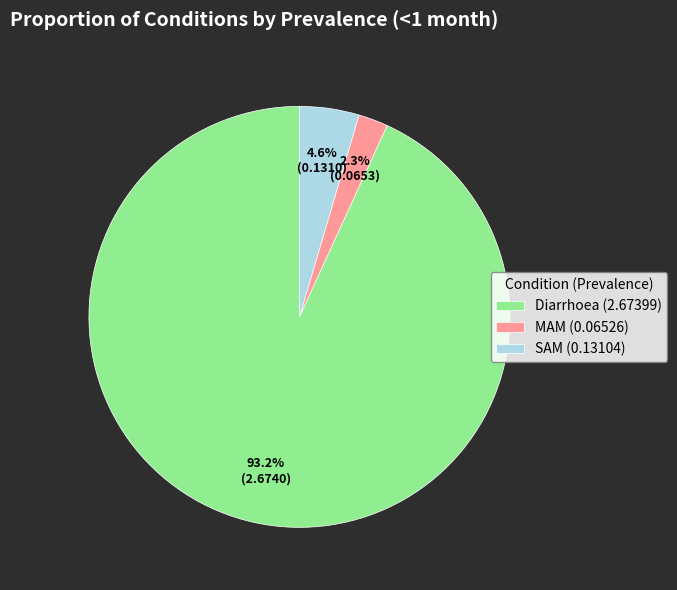

Rank the categories by value from lowest to highest.

MAM, SAM, Diarrhoea